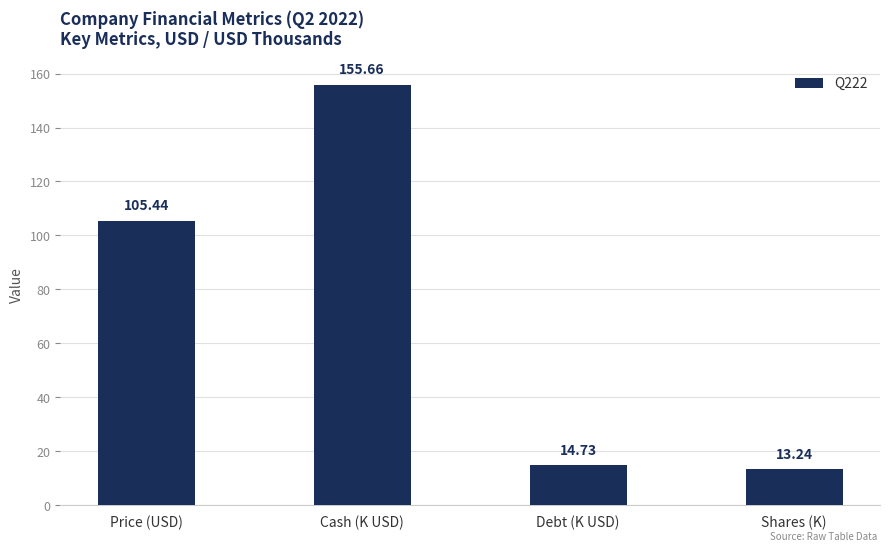

List the labels in order of value, largest first.

Cash (K USD), Price (USD), Debt (K USD), Shares (K)